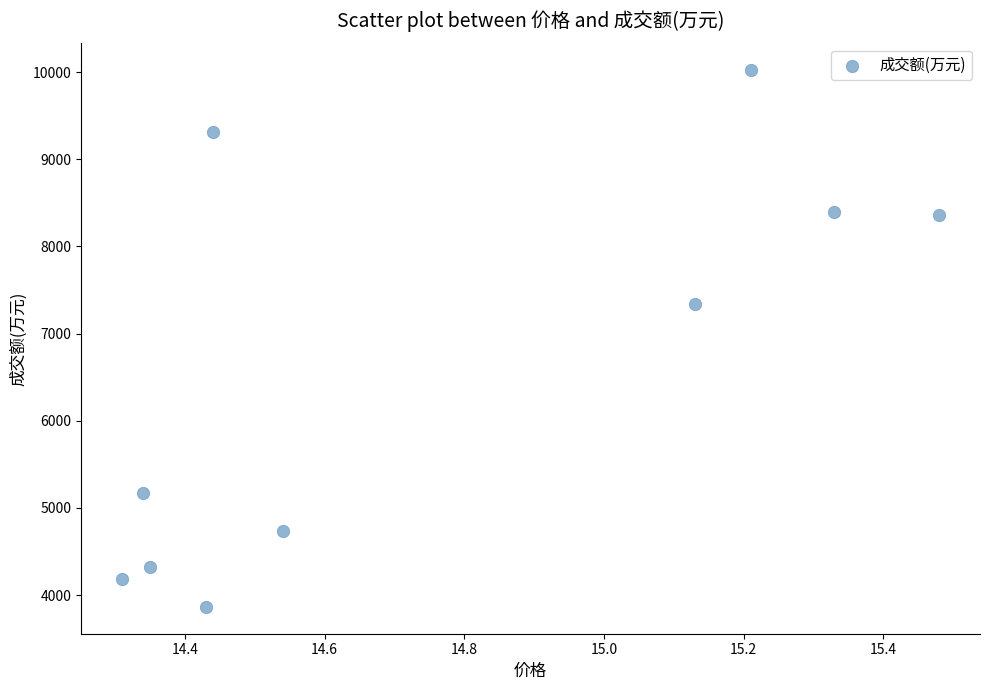

What Y value in the scatter plot is closest to 6944?

7341